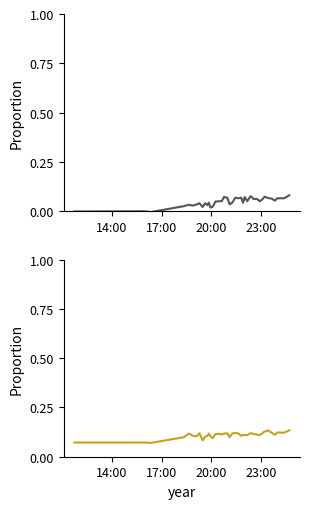

How many interior local peaks does the Variacion 24 horas series have?

12